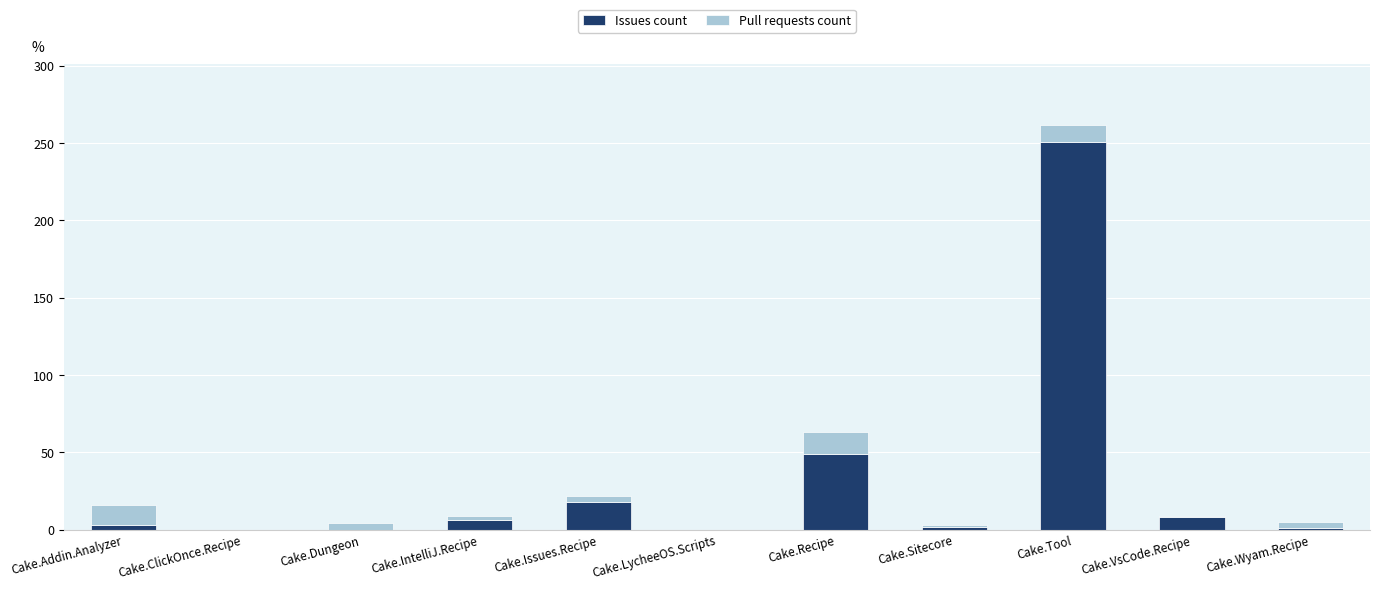

What is the sum of all Issues count values?

338